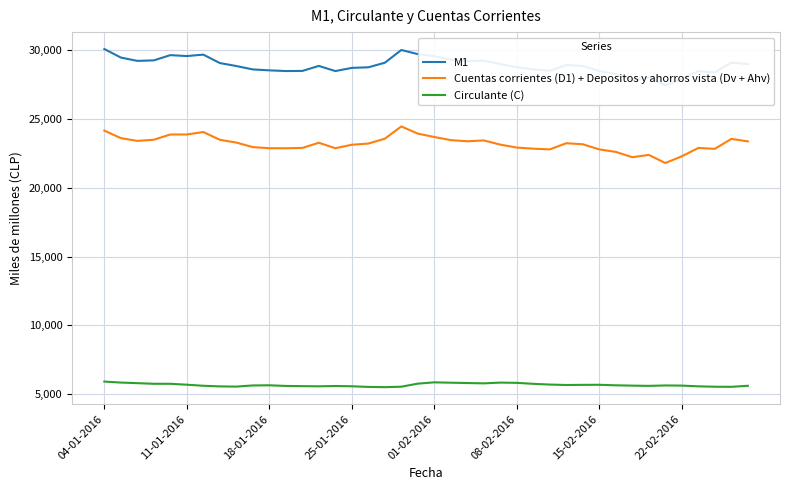

At which category is the sum across all series the highest?

04-01-2016